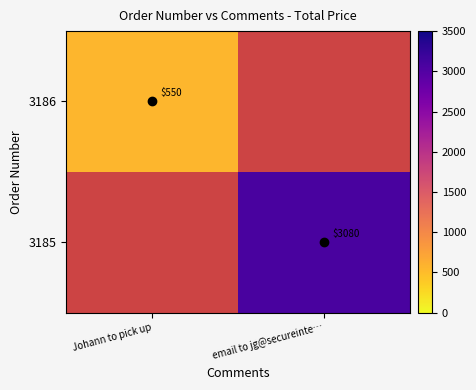

True or false: 3185 has a value of 4187 at email to jg@secureinte….

False